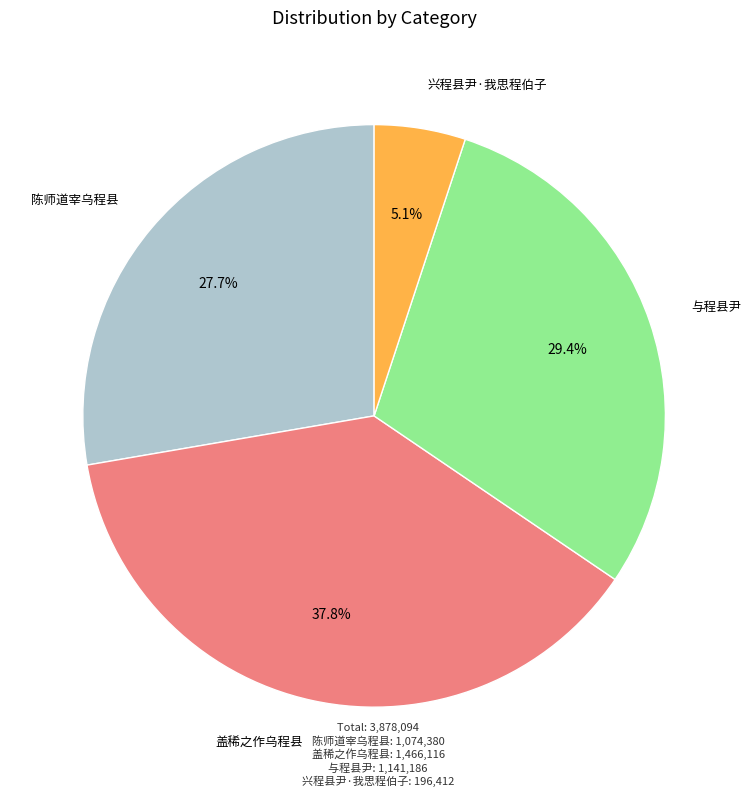

What percentage is the 与程县尹 slice, to the nearest percent?

29%